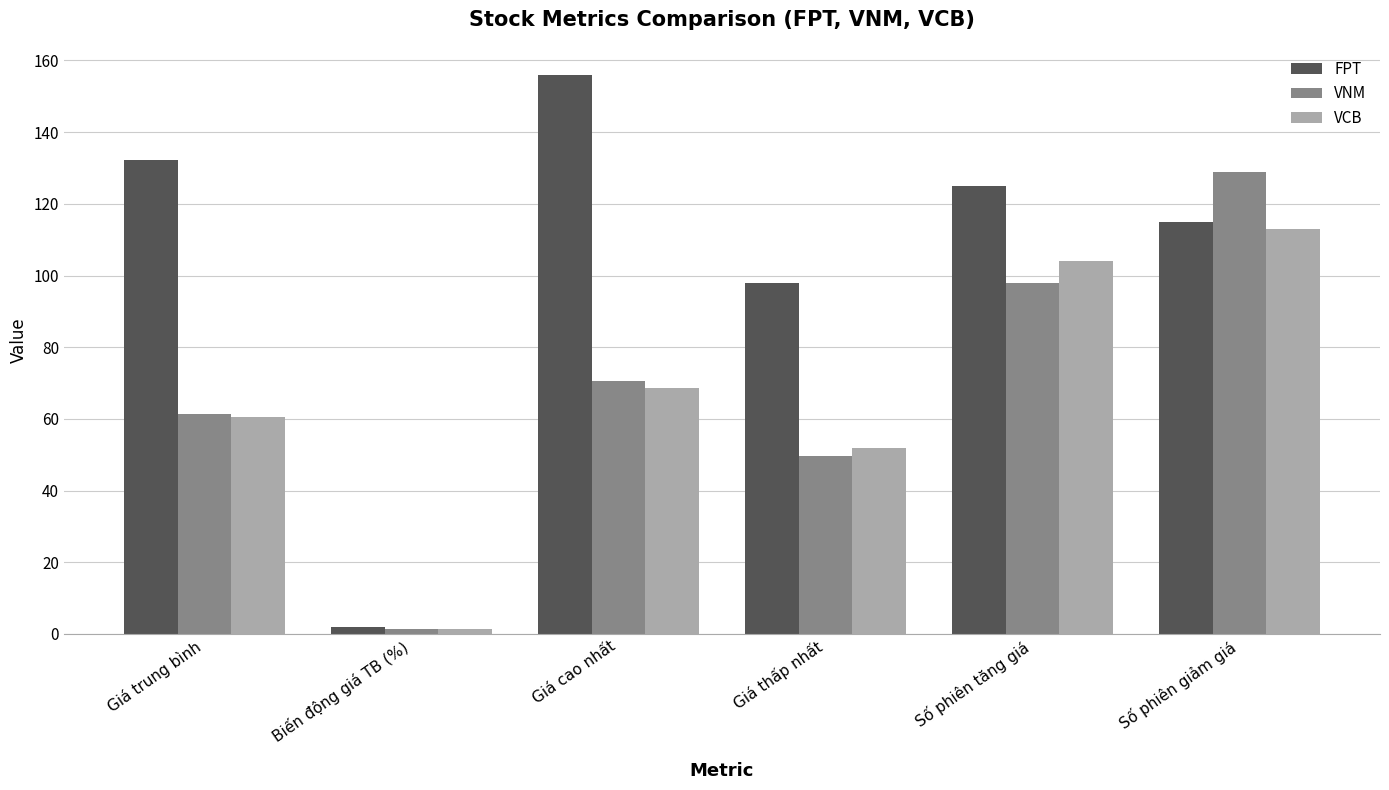

What is the greatest value displayed?

156.0